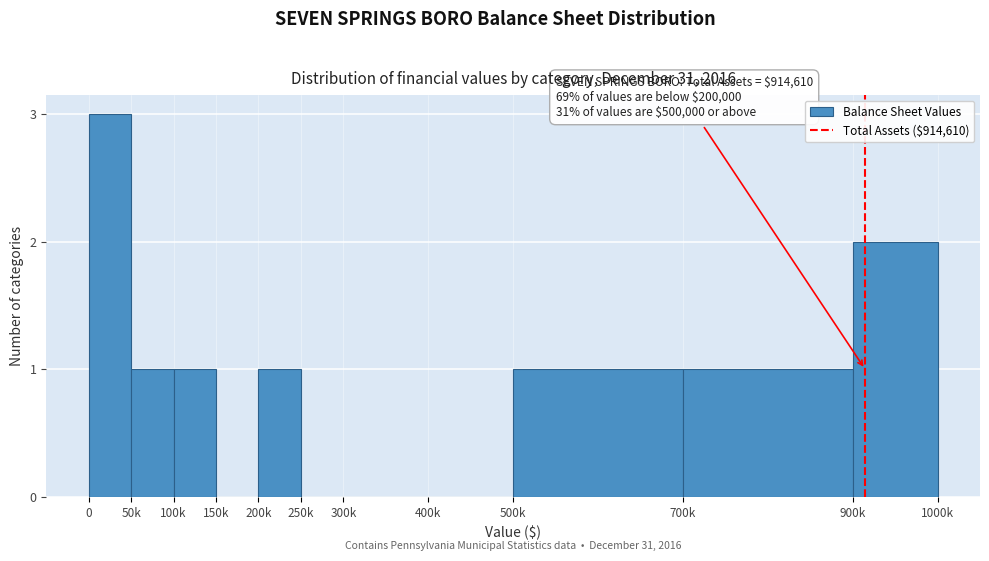

Reading left to right, transcribe all the data shown in this chart.

0=3	50k=1	100k=1	150k=0	200k=1	250k=0	300k=0	400k=0	500k=1	700k=1	900k=2